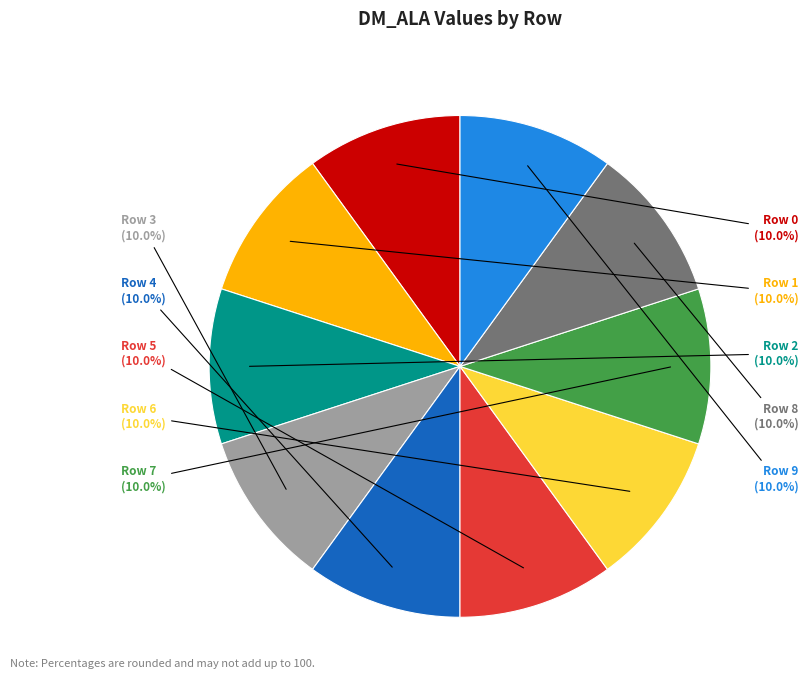

Does any single category account for the majority?

No